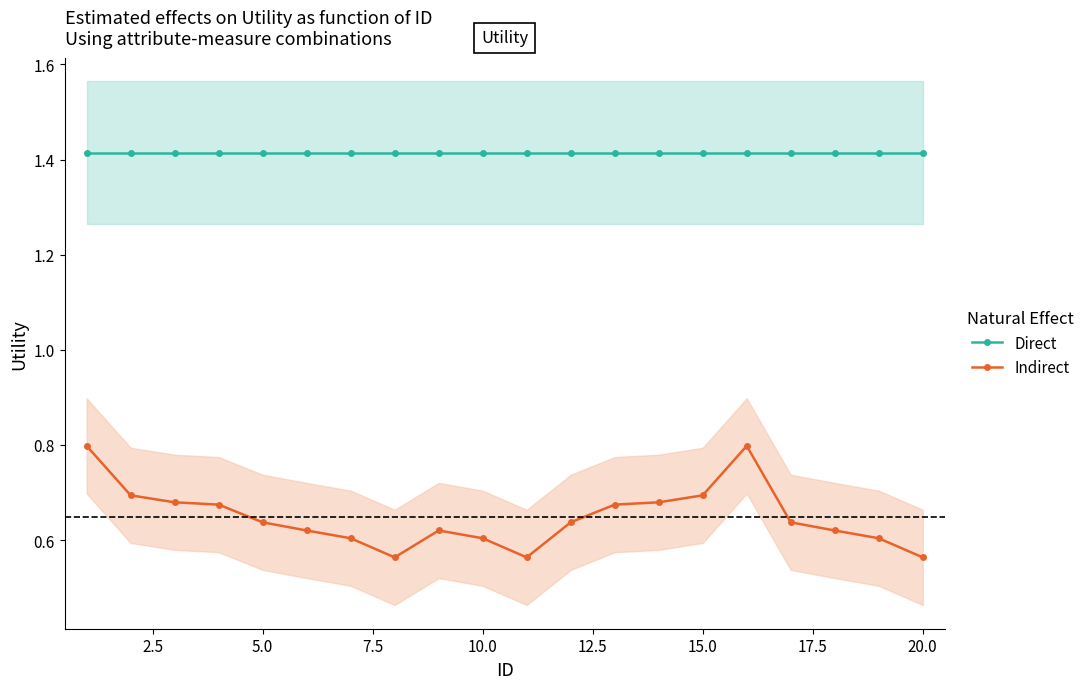

Count the Indirect values in the range 0 to 1.

20